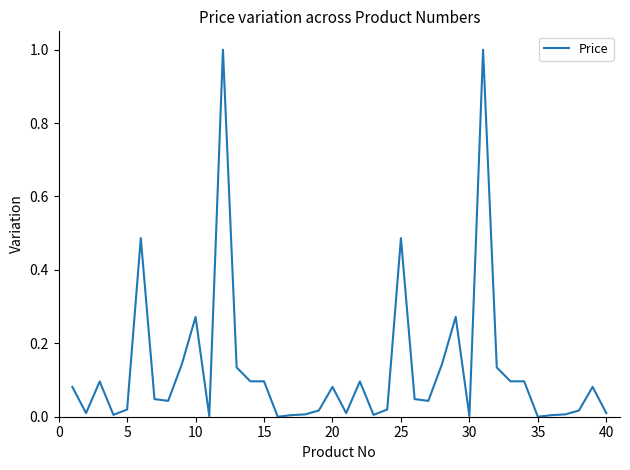

What is the greatest value displayed?

1.0